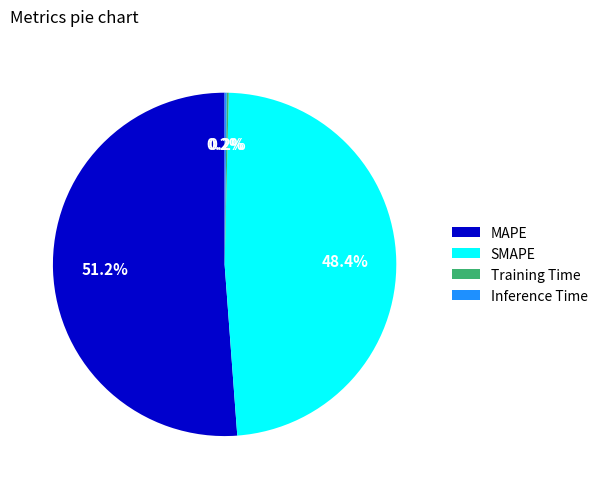

Is it true that MAPE is 51% of the pie?

True